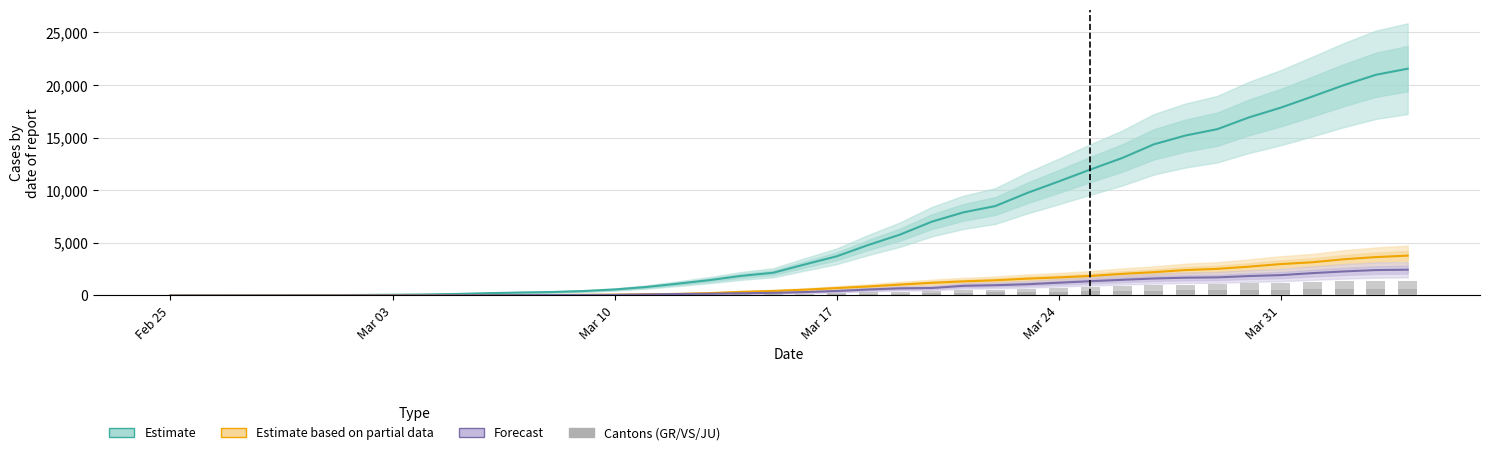

What is the sum of all GR values?

8233